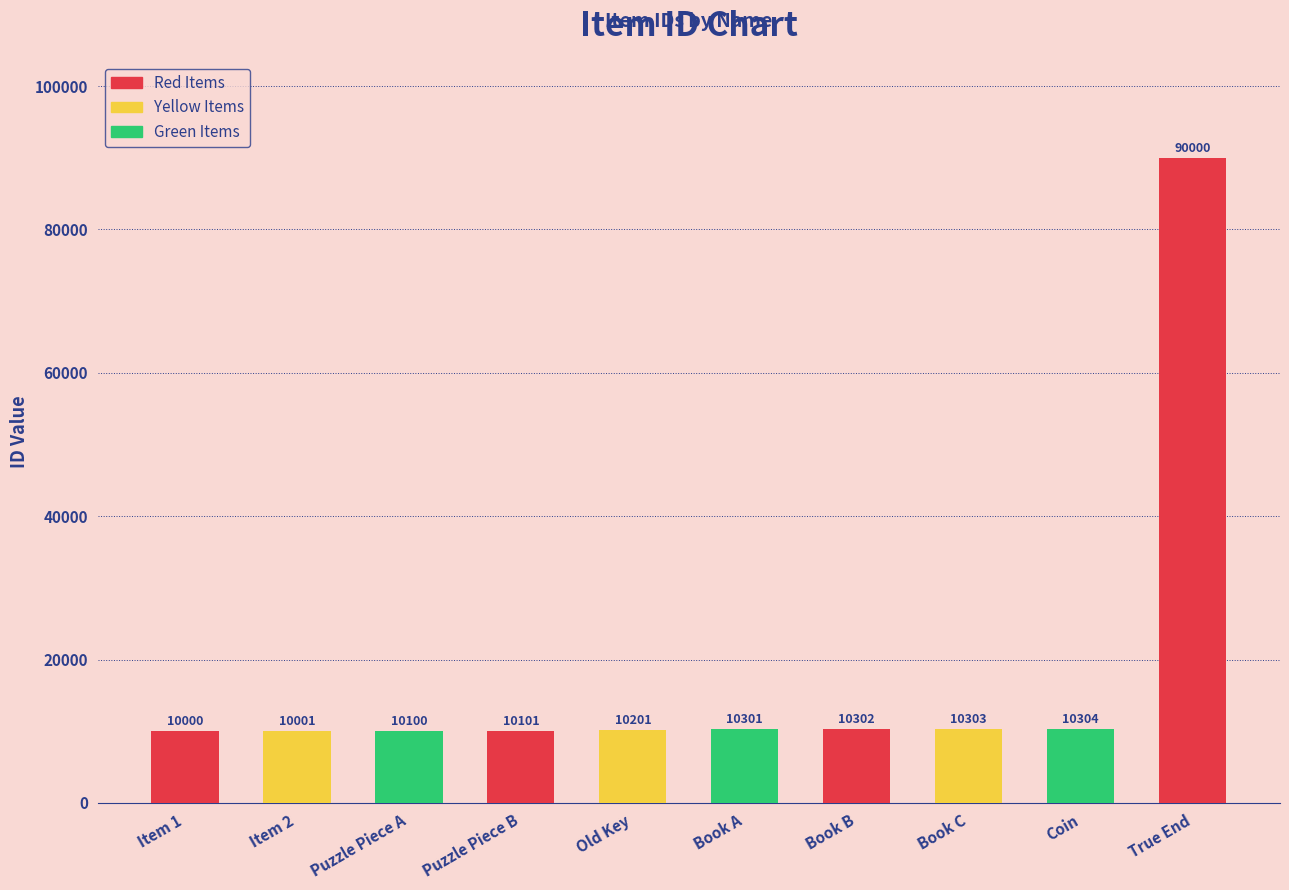

Reading left to right, transcribe all the data shown in this chart.

Item 1=10000	Item 2=10001	Puzzle Piece A=10100	Puzzle Piece B=10101	Old Key=10201	Book A=10301	Book B=10302	Book C=10303	Coin=10304	True End=90000